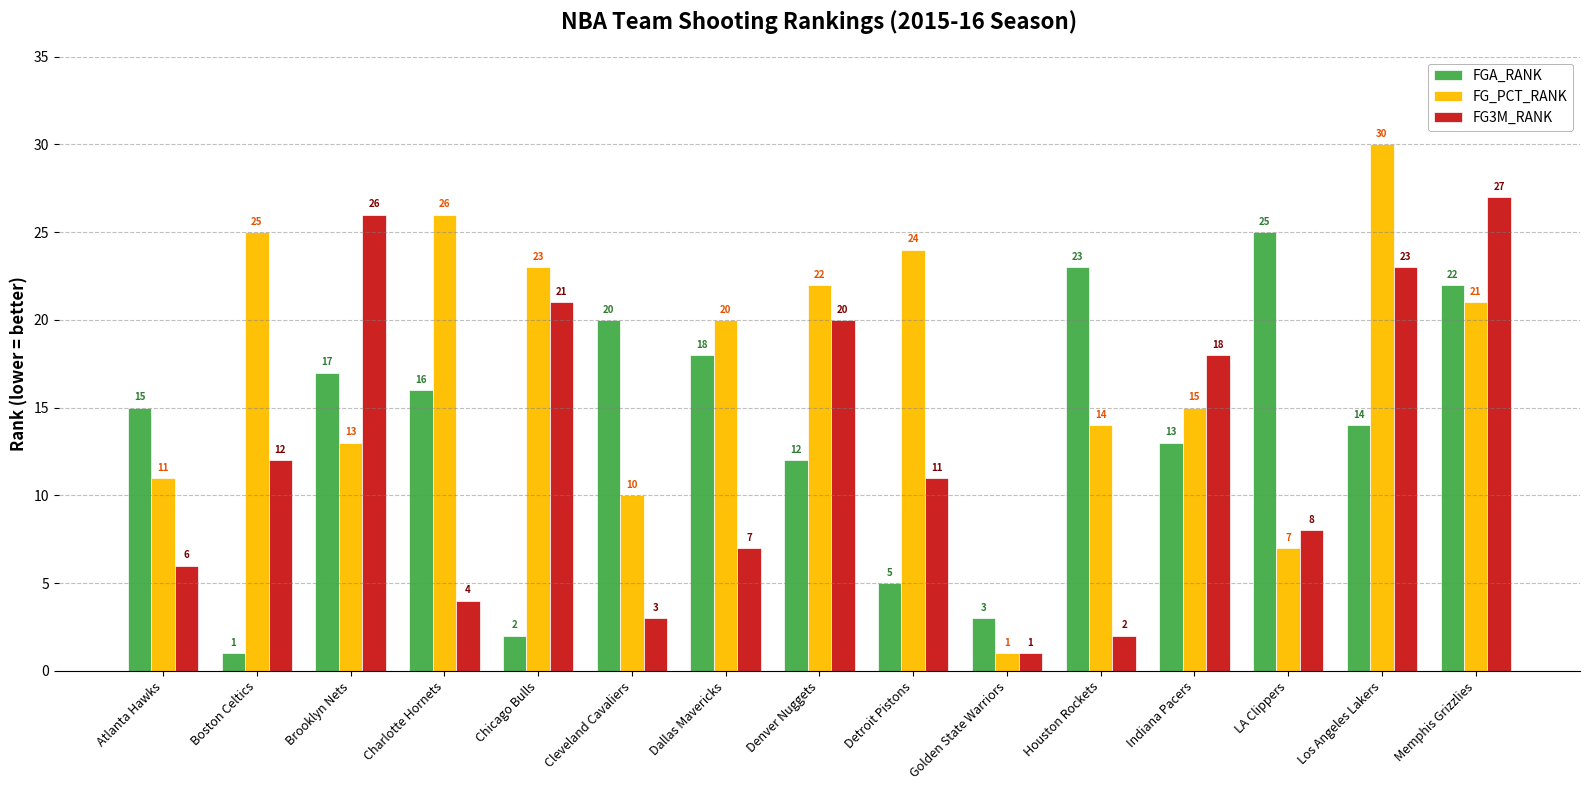

How many bars are there in each group?

3